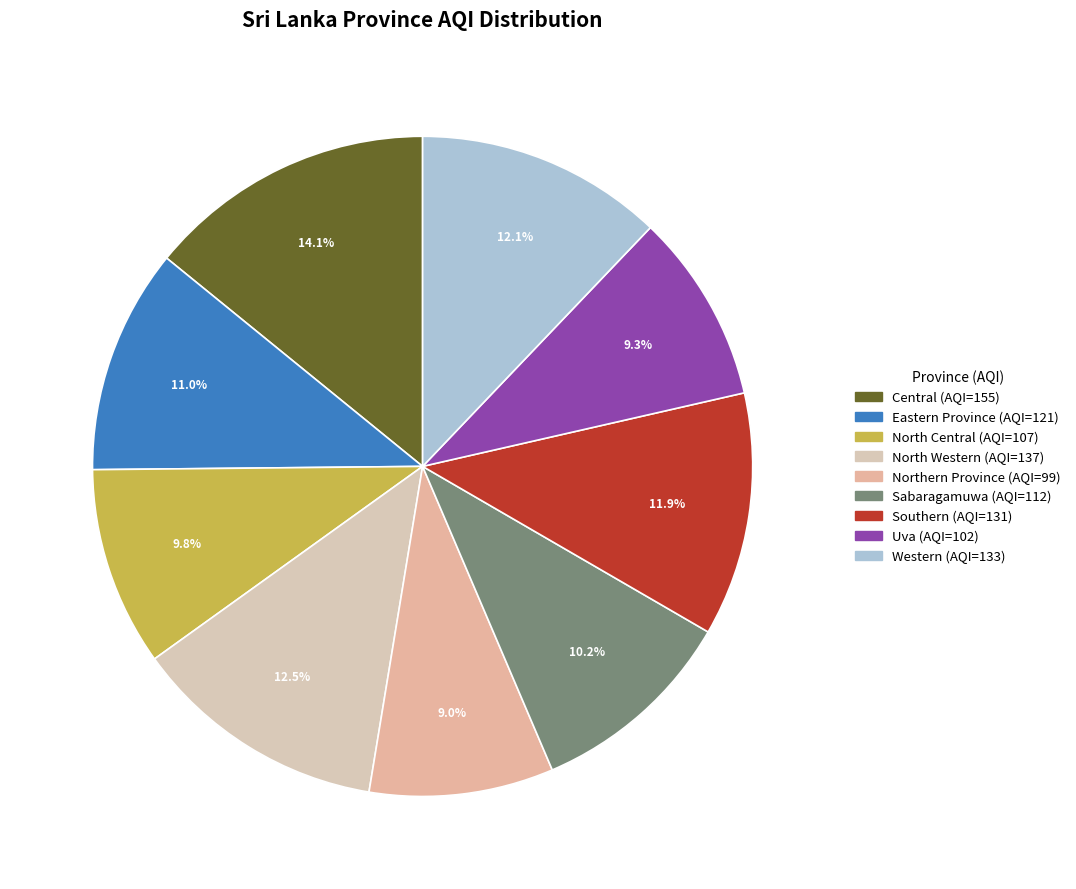

Is it true that North Central is 10% of the pie?

True